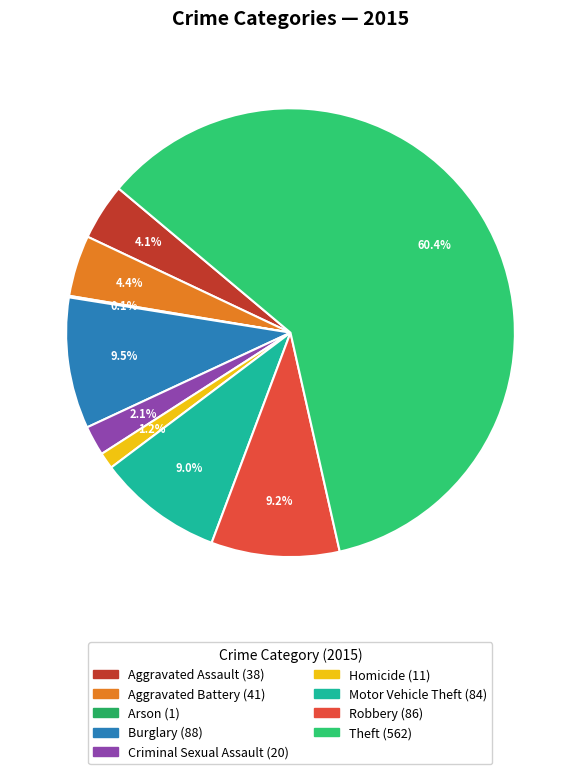

Combined, what portion of the pie is Theft and Criminal Sexual Assault?

62.5%